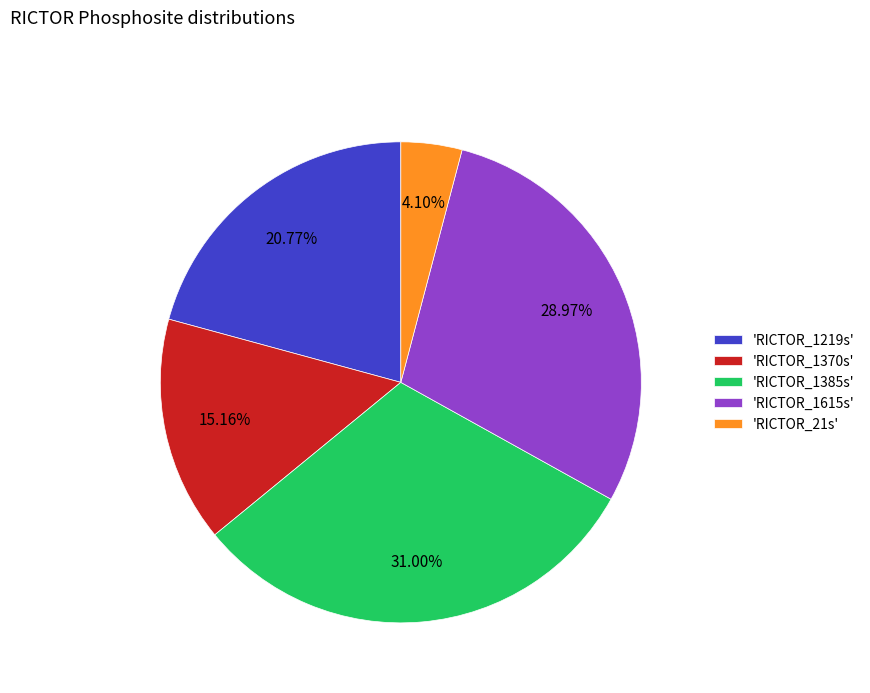

To the nearest percent, what is the difference between the largest and smallest slice percentages?

27%